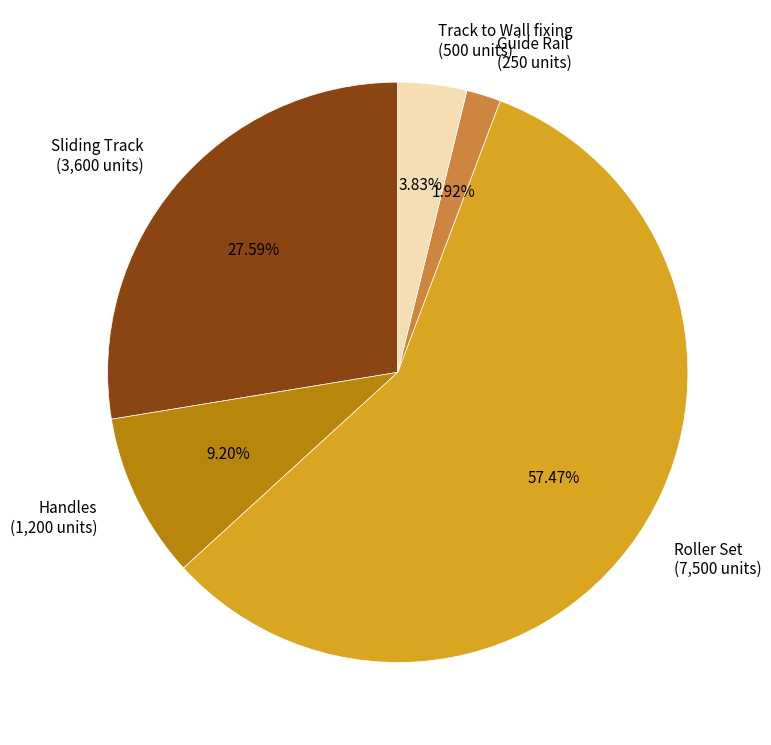

True or false: Sliding Track accounts for 28% of the total.

True